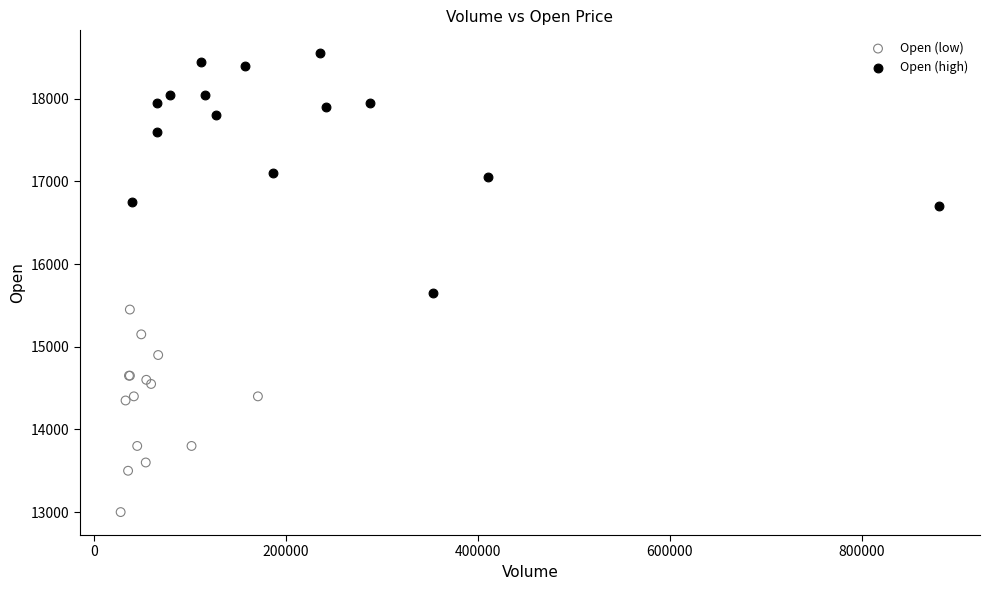

Which series has the widest spread of Y values?

Open (high)